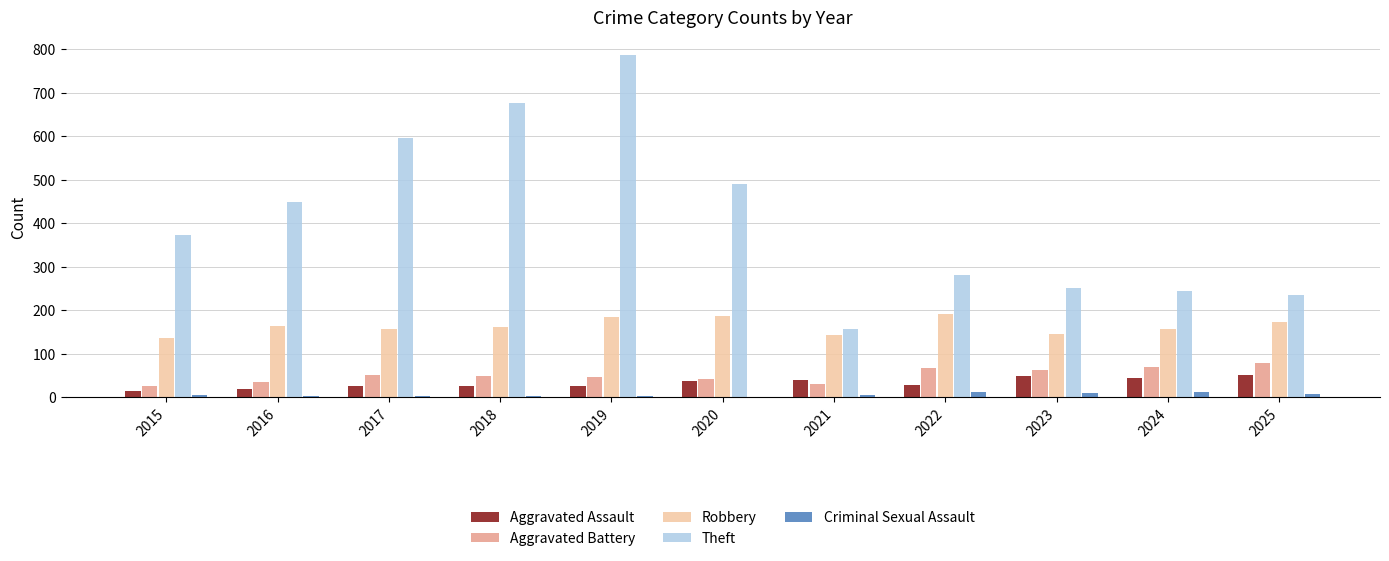

Is the value of Aggravated Battery at 2021 greater than the value of Robbery at 2015?

No